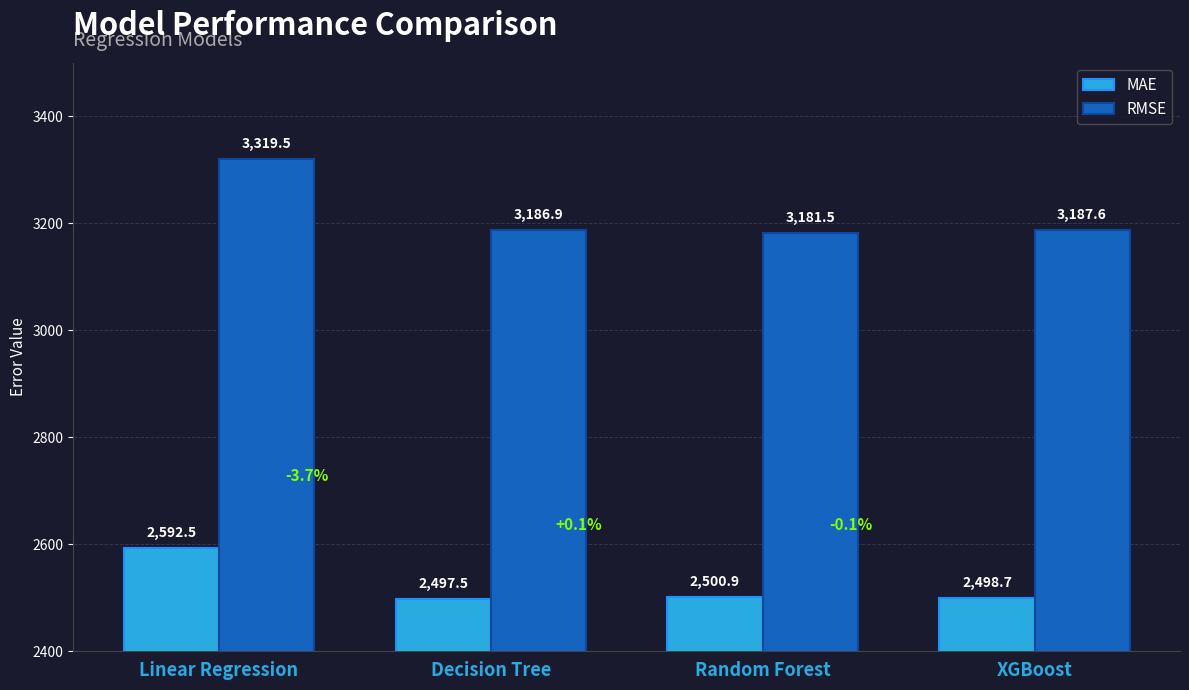

What is the maximum value for MAE?

2592.5